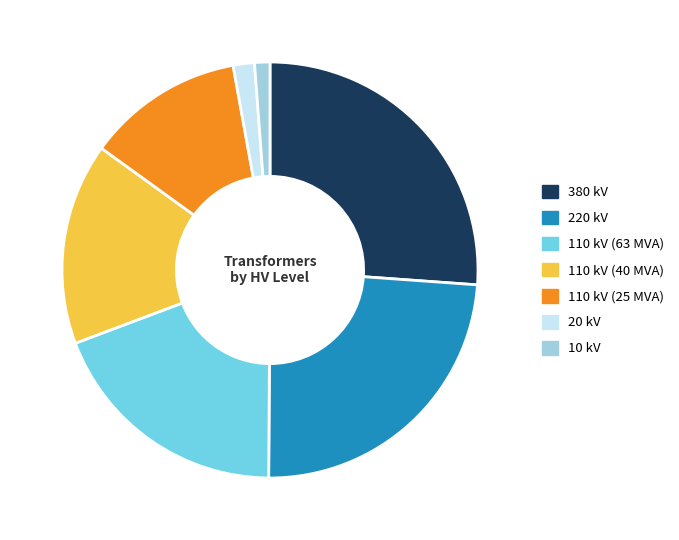

Which has a higher value, 110 kV (25 MVA) or 380 kV?

380 kV